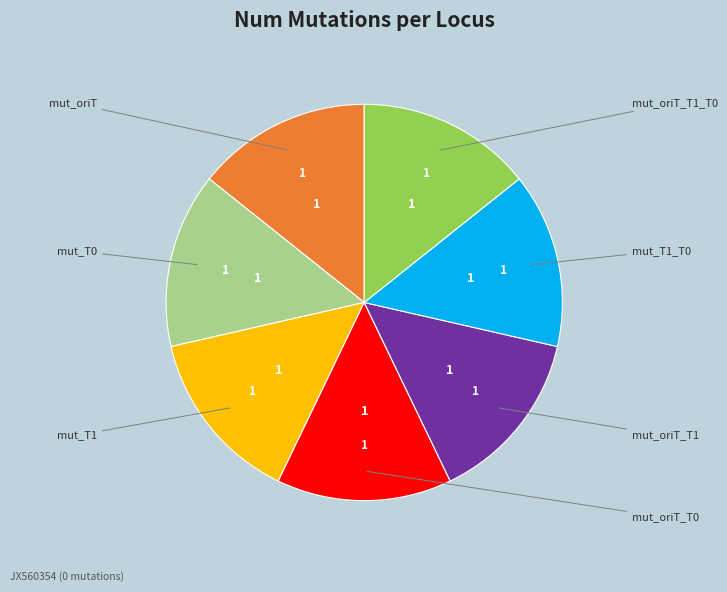

Is there any slice that represents more than half of the pie?

No